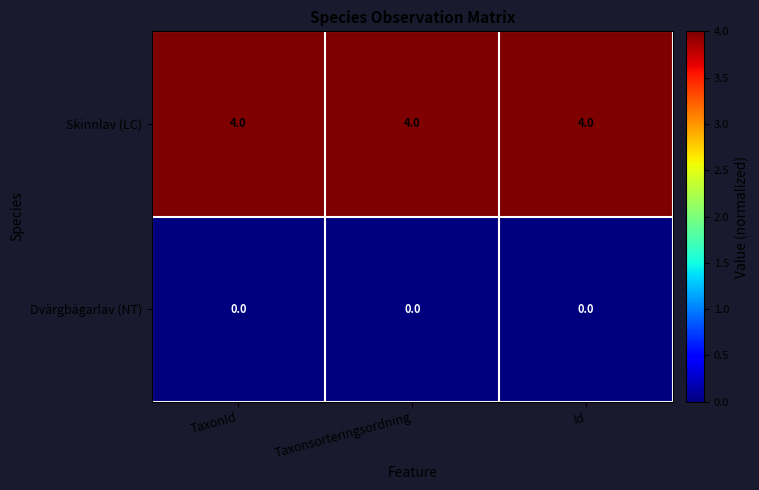

How many distinct data groups are displayed?

2